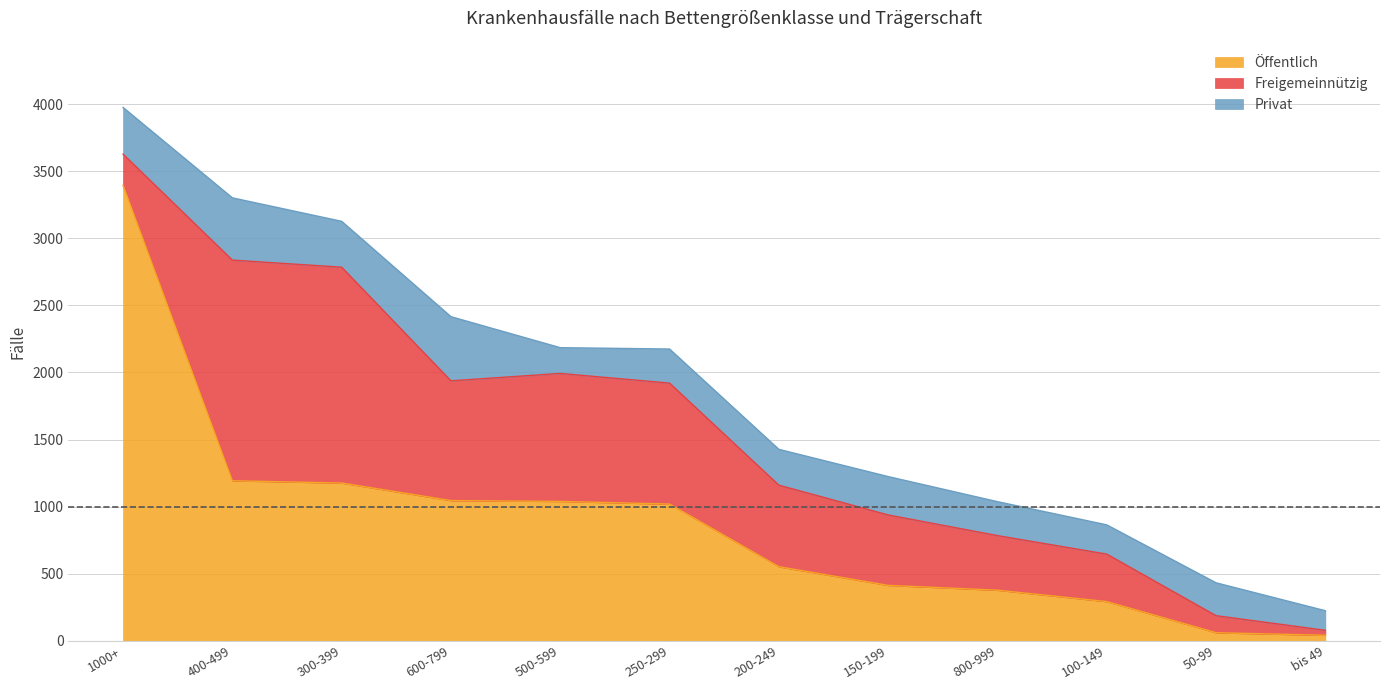

What is the minimum value shown in the chart?

37